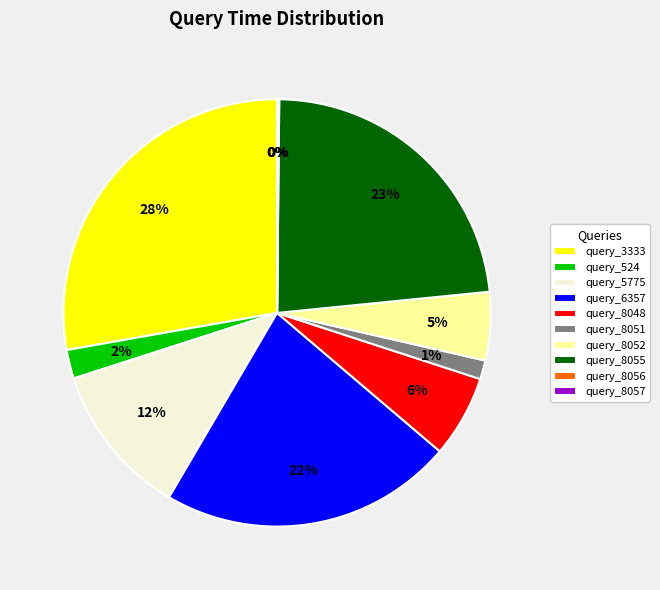

Which has a higher value, query_5775 or query_524?

query_5775